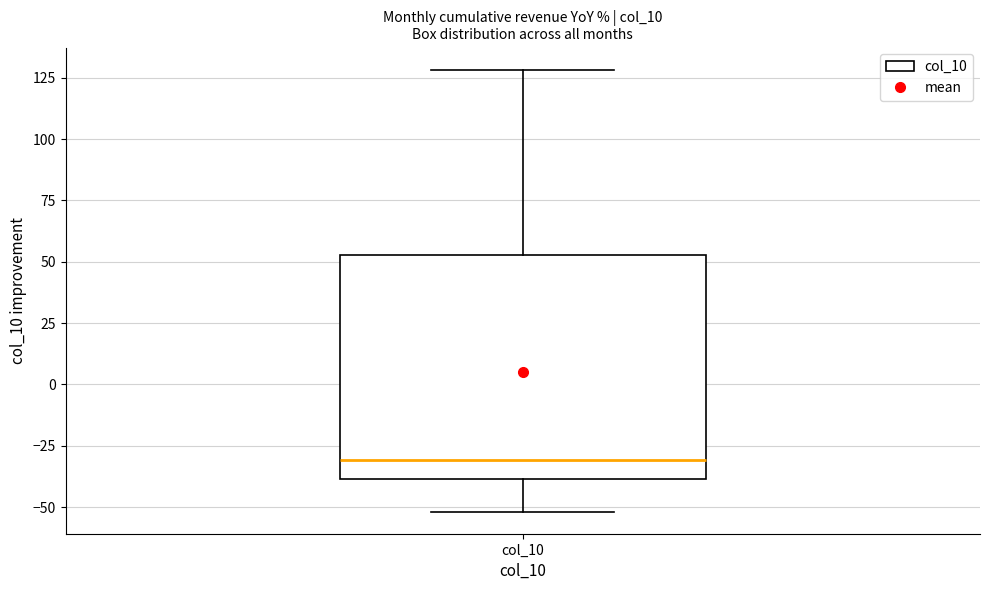

Transcribe this box plot: give where the median line is, the range the box spans, and where the two whiskers end, as read against the y-axis. The values are not printed on the chart, so give them approximately, as read against the axis.

median -30, box -40 to 55, whiskers -50 to 130